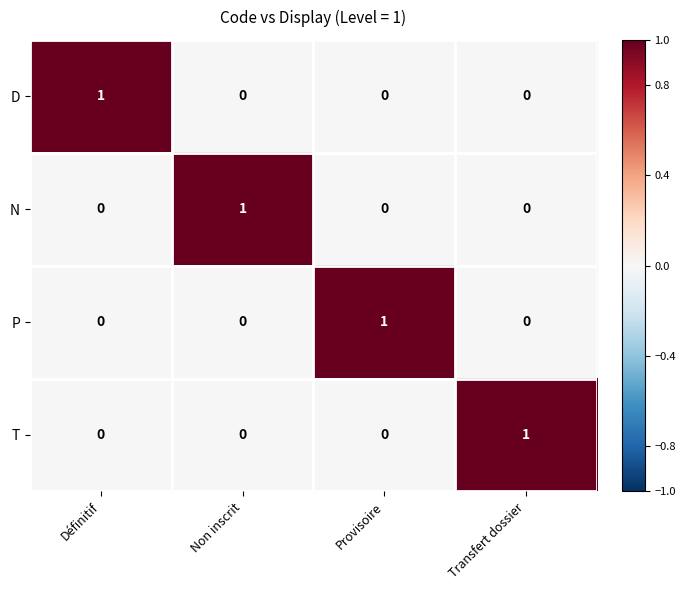

What is the difference between the highest and lowest values at Non inscrit?

1